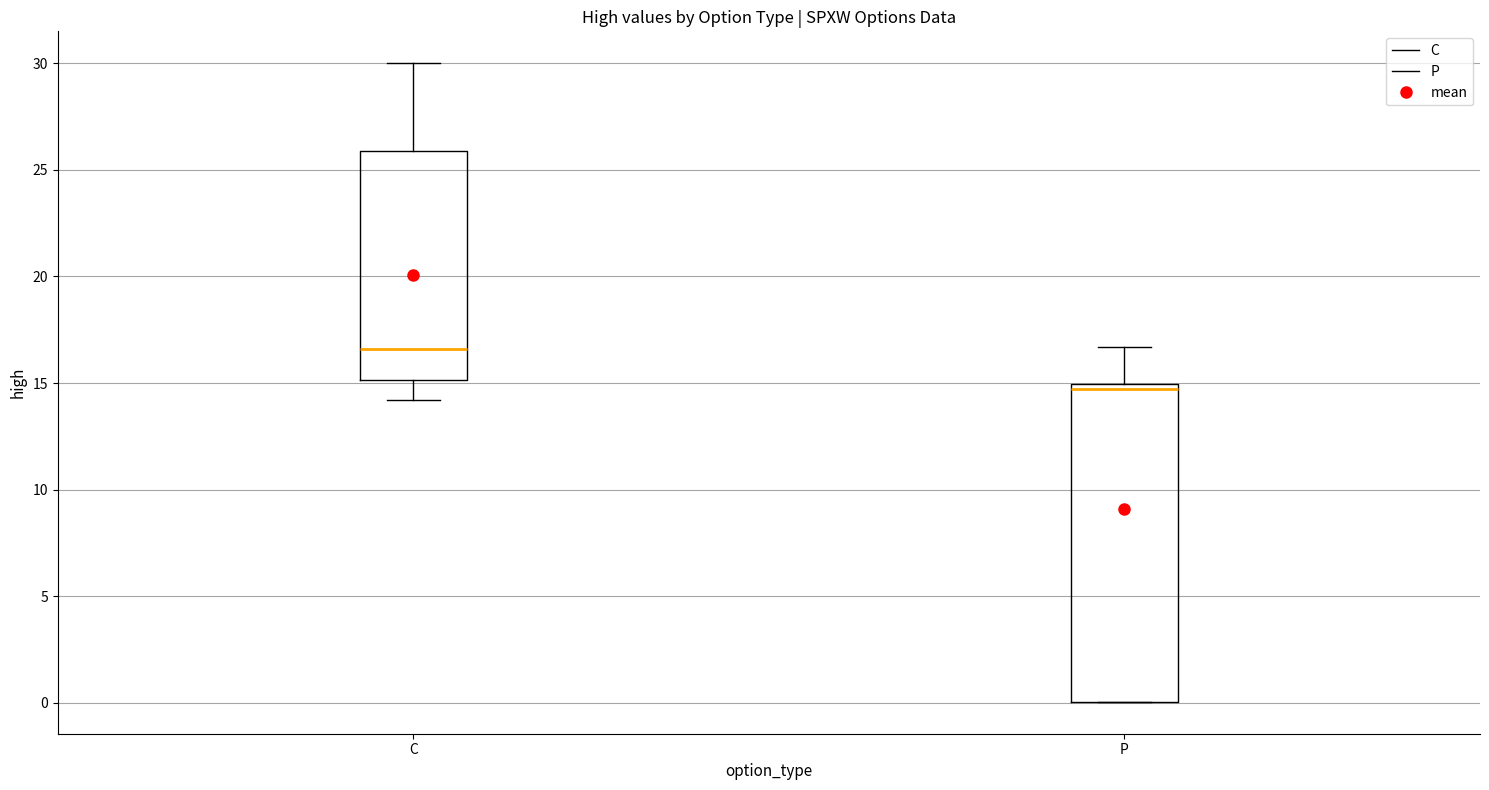

Comparing the boxes themselves (not the whiskers), which one is the tallest?

P